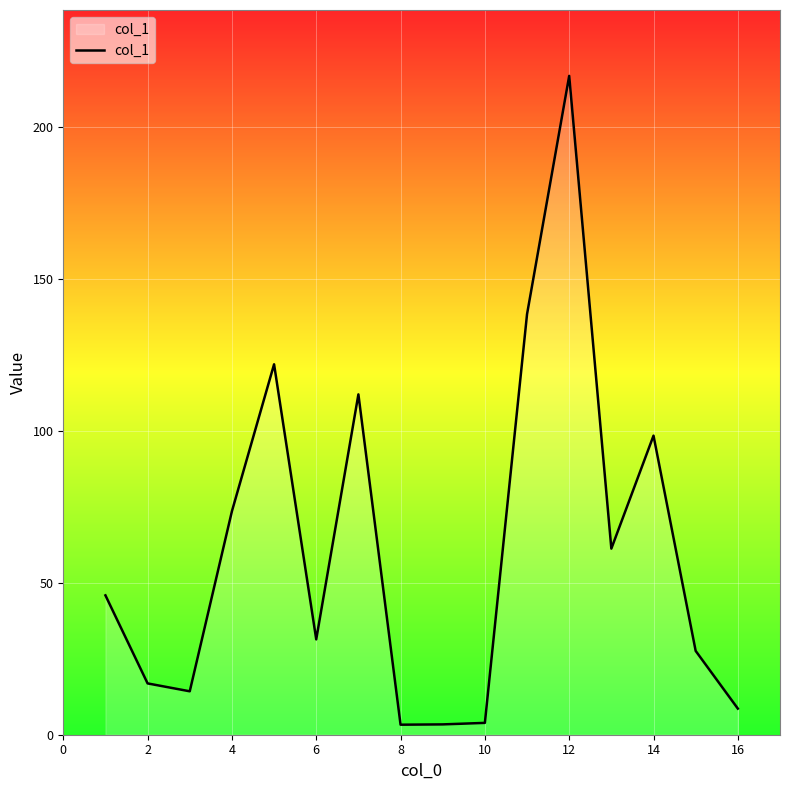

True or false: the data has more than 1 interior local peaks.

True